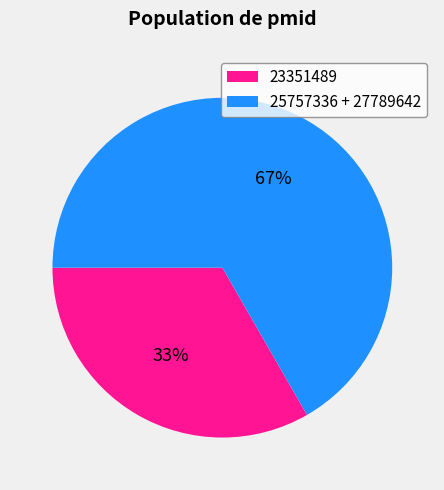

Is 25757336 + 27789642 the majority of the pie?

Yes